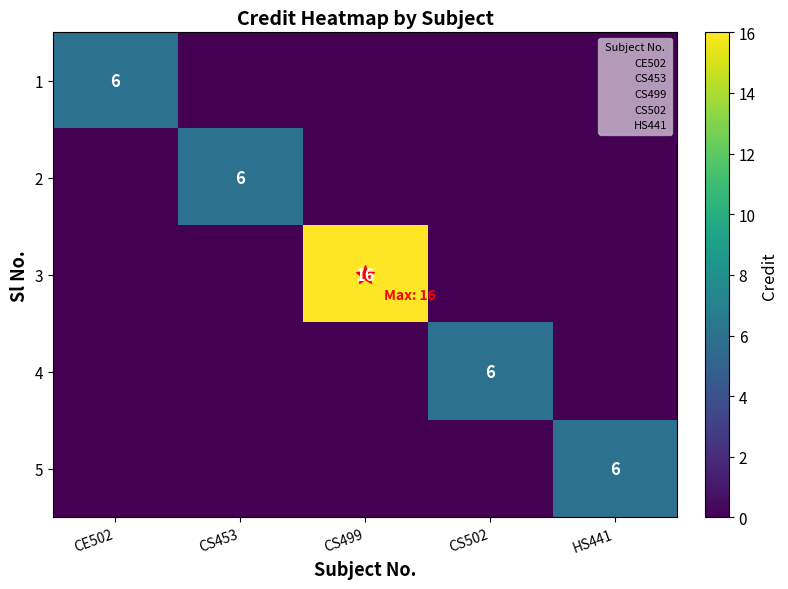

What is the average value of the 2 series?

1